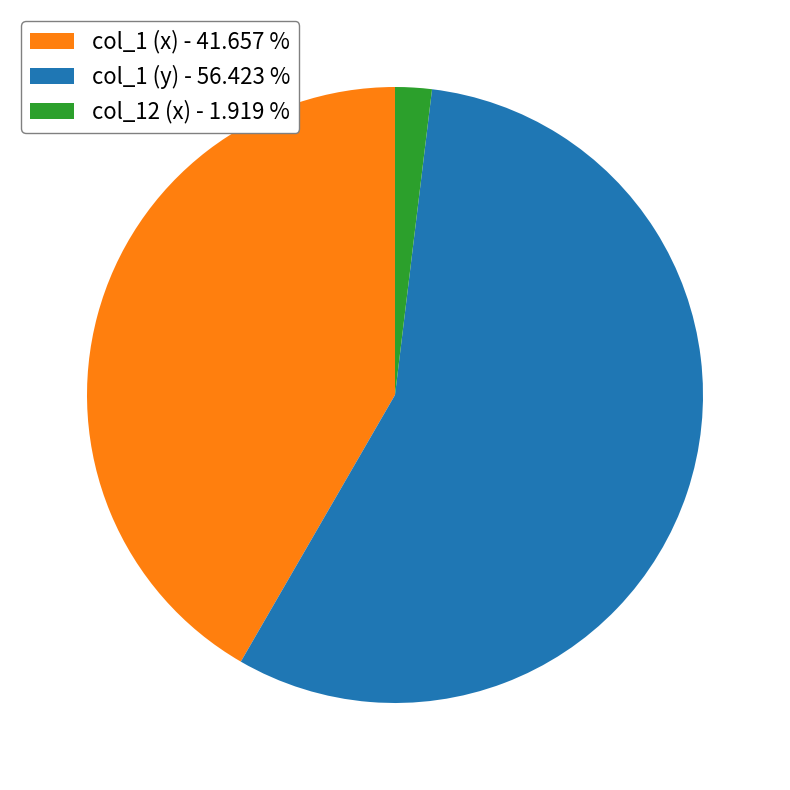

Is there a majority slice in this chart?

Yes